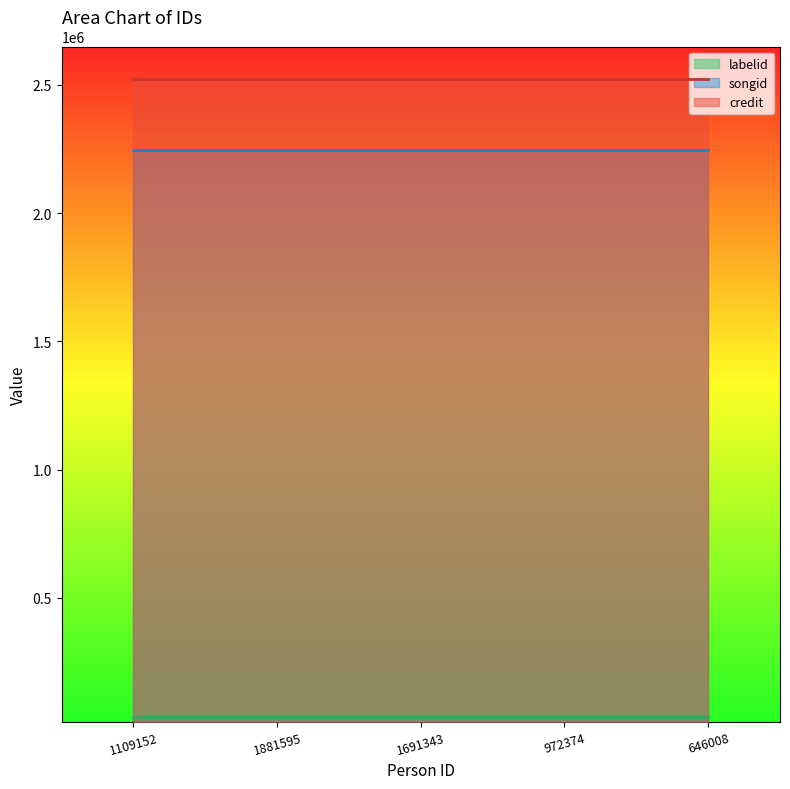

Rank the series by their maximum value, from lowest to highest.

labelid, songid, credit